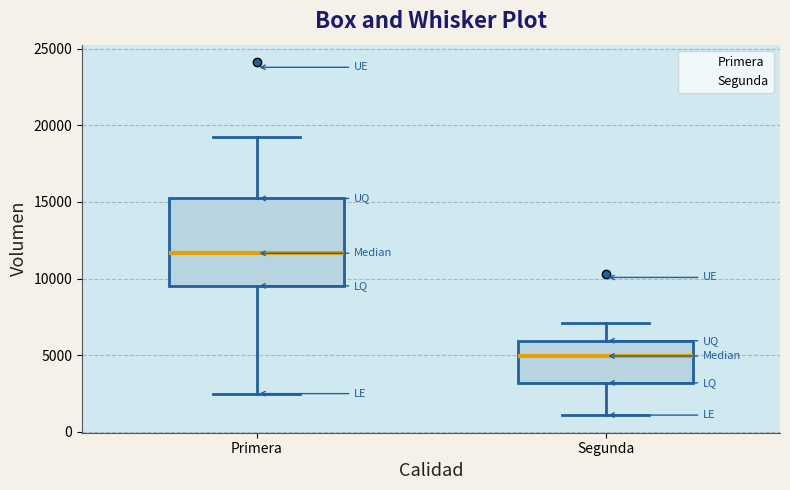

Comparing the boxes themselves (not the whiskers), which one is the tallest?

Primera